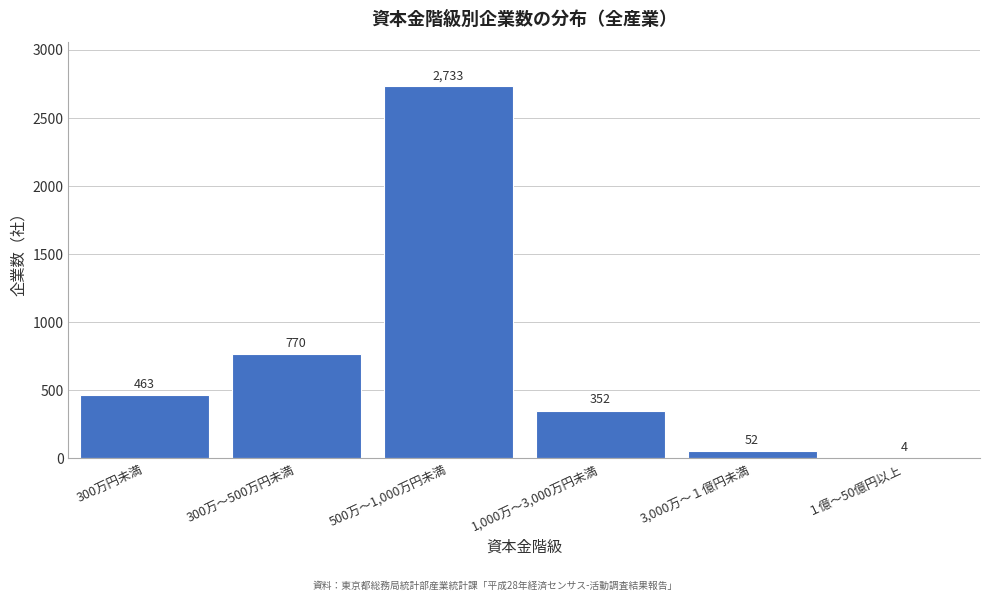

Reading left to right, list all the values displayed in this chart.

300万円未満=463	300万～500万円未満=770	500万～1,000万円未満=2733	1,000万～3,000万円未満=352	3,000万～１億円未満=52	１億～50億円以上=4